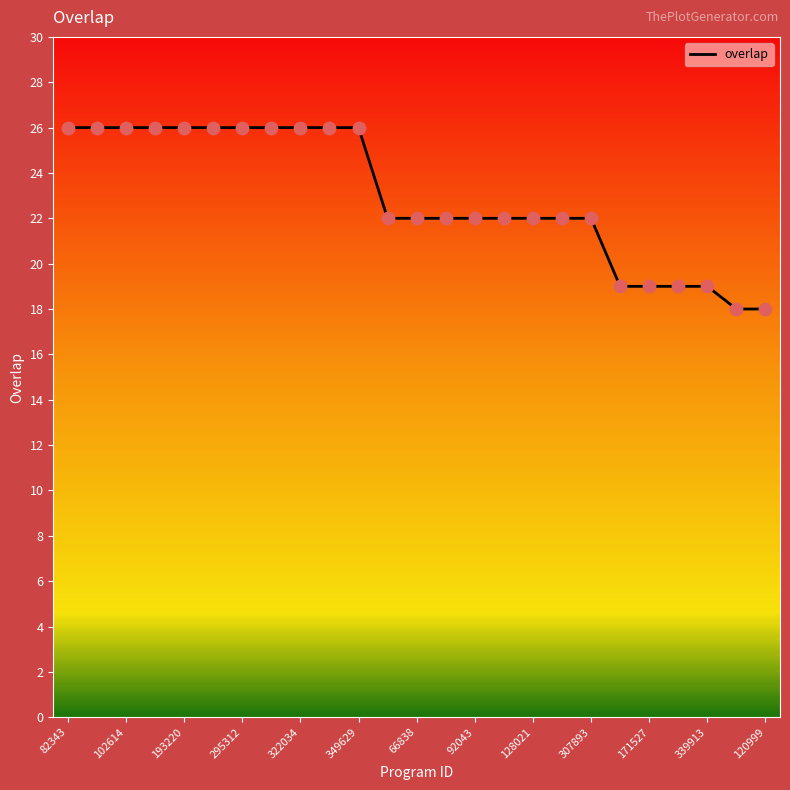

What is the smallest value displayed?

18